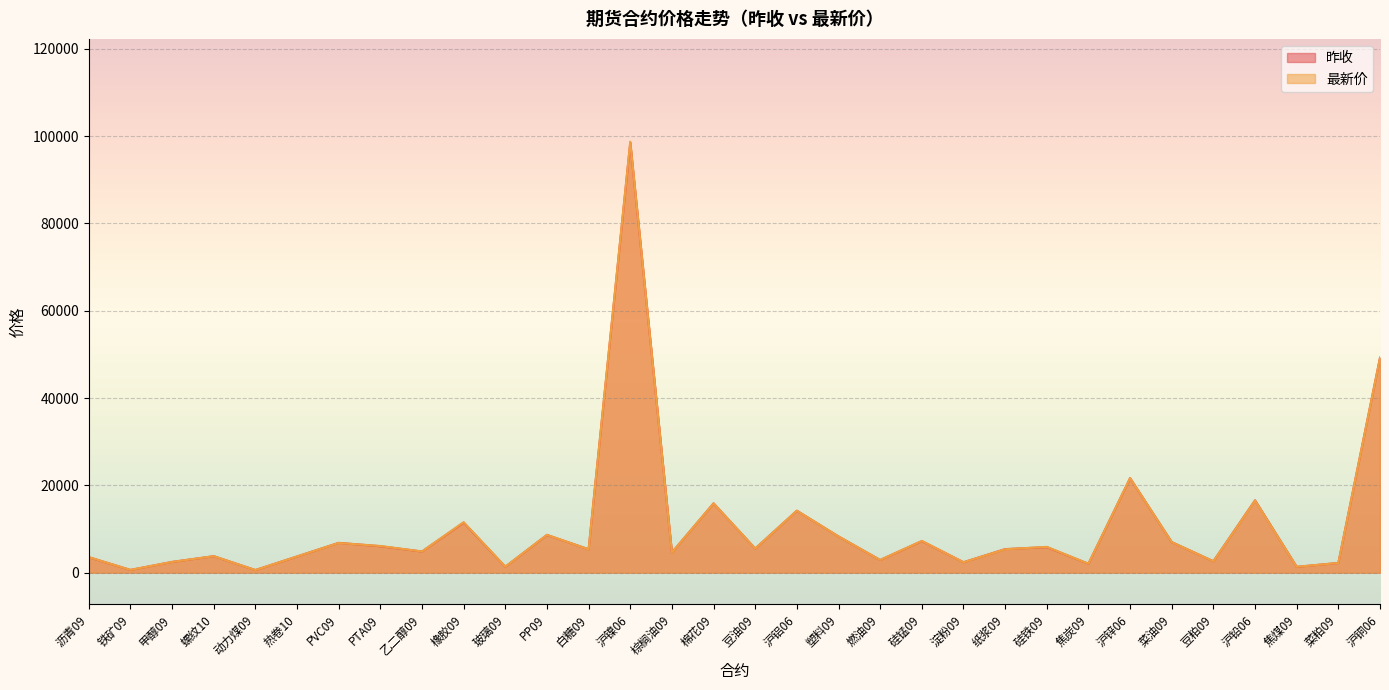

What is the difference between the 昨收 values at 螺纹10 and 豆粕09?

1162.0